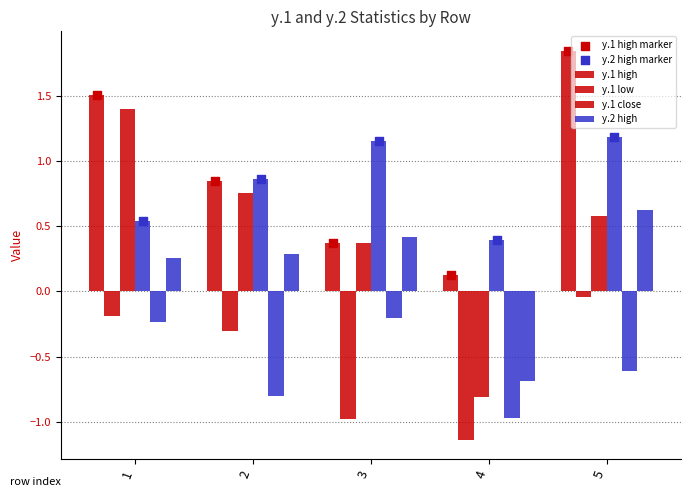

At how many categories does at least one series exceed 0?

5